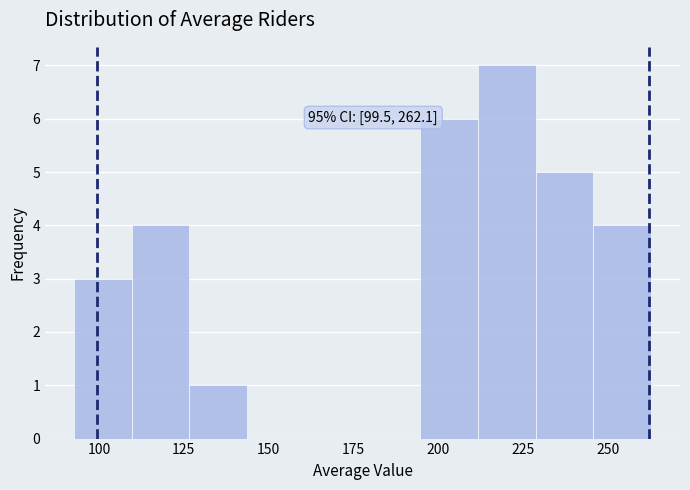

Read against the x-axis, roughly where is the centre of the tallest bar?

220